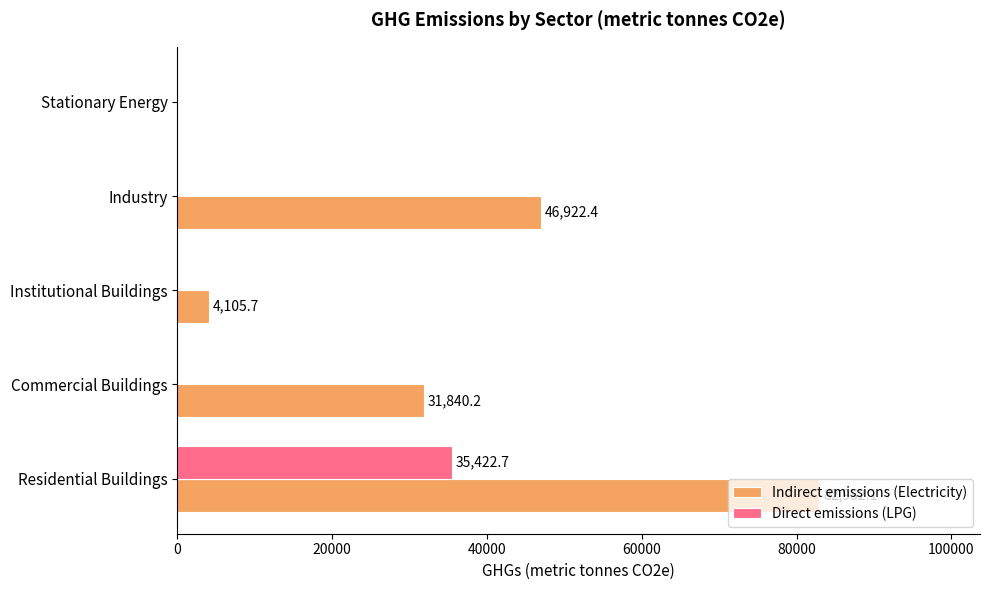

The Indirect emissions (Electricity) series shows 46922.4 at Industry. True or false?

True